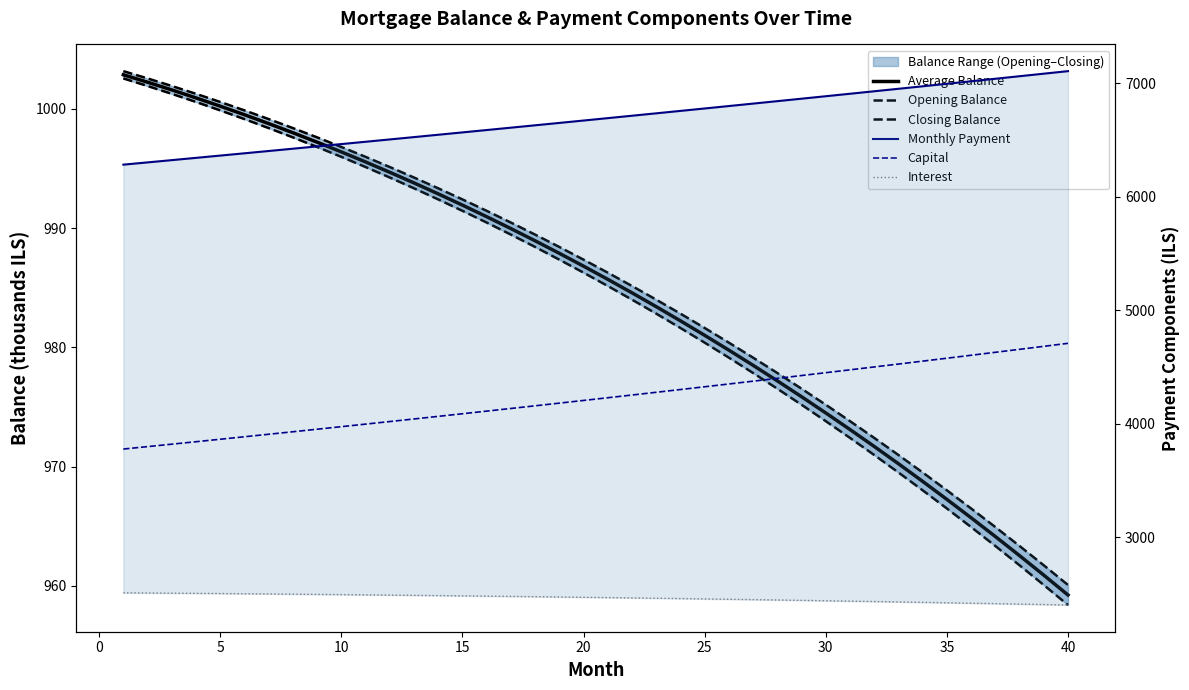

What is the sum of all Monthly Payment values?

267504.9